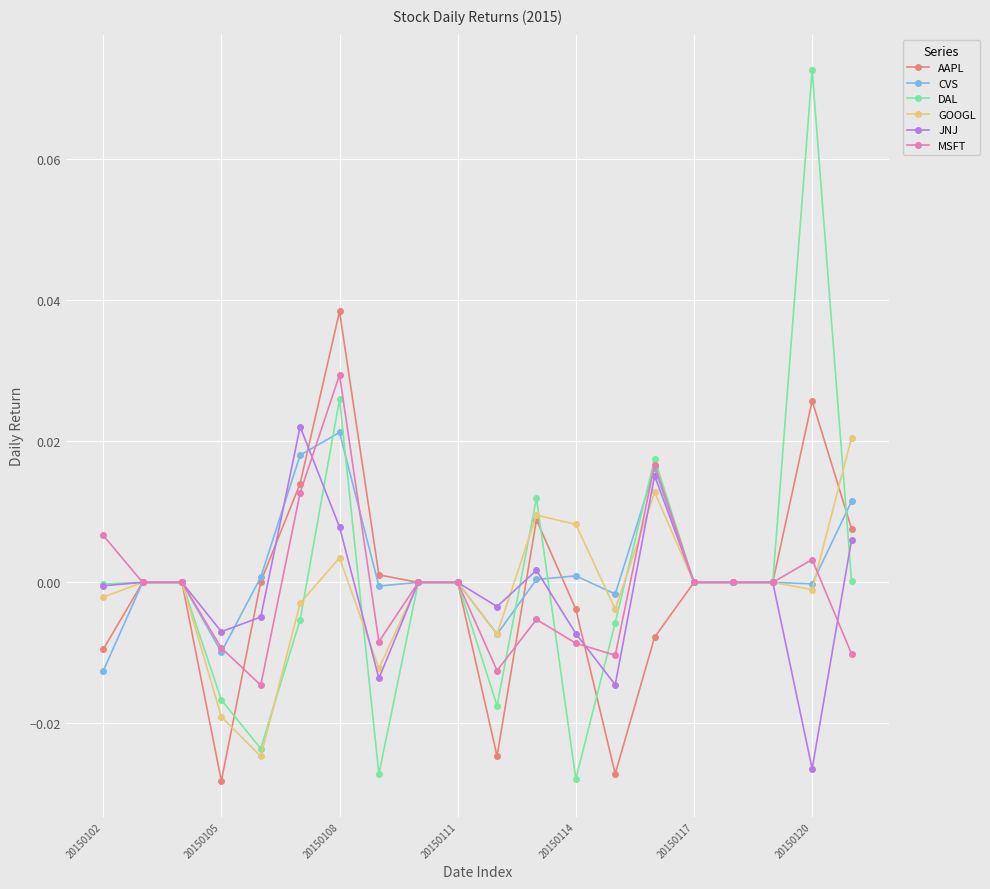

Which series has the widest spread of values?

DAL